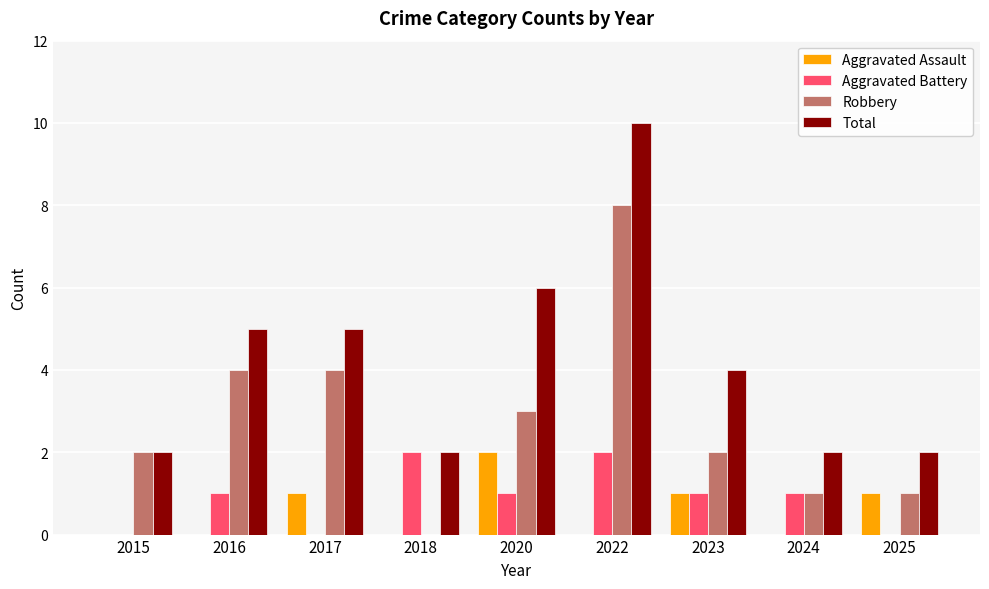

The Aggravated Assault series shows 0 at 2016. True or false?

True